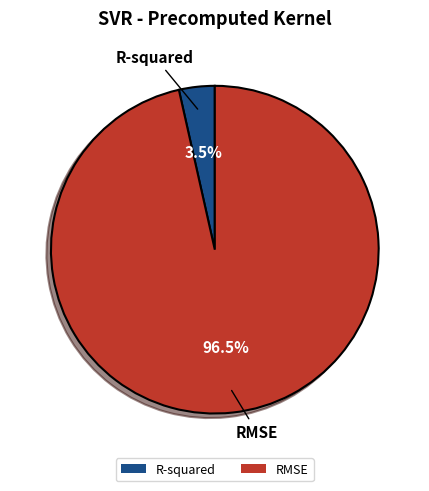

What is the total percentage of RMSE and R-squared?

100.0%